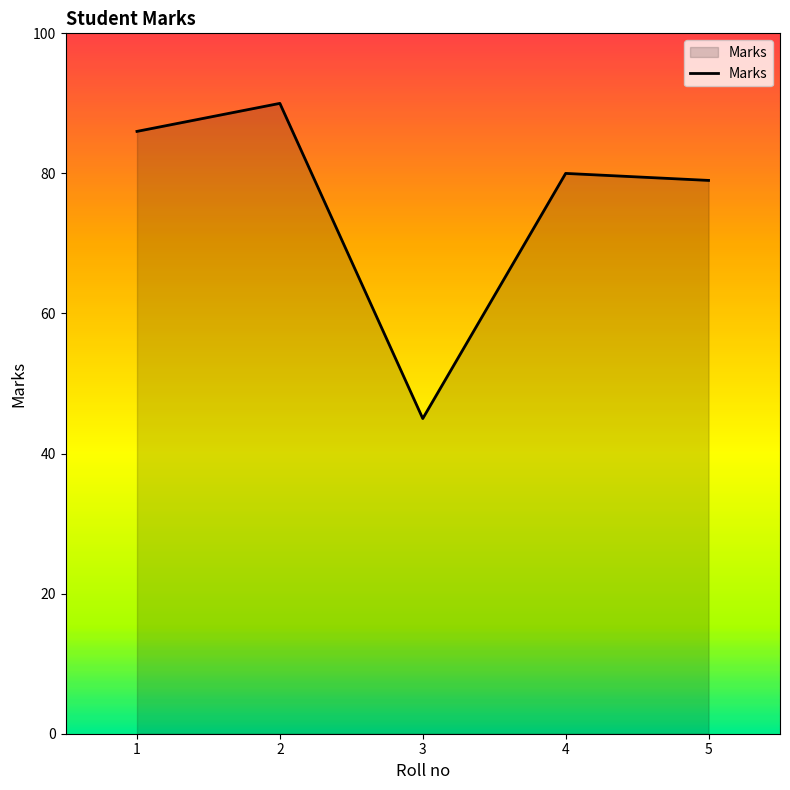

Reading left to right, transcribe all the data shown in this chart.

1=86	2=90	3=45	4=80	5=79